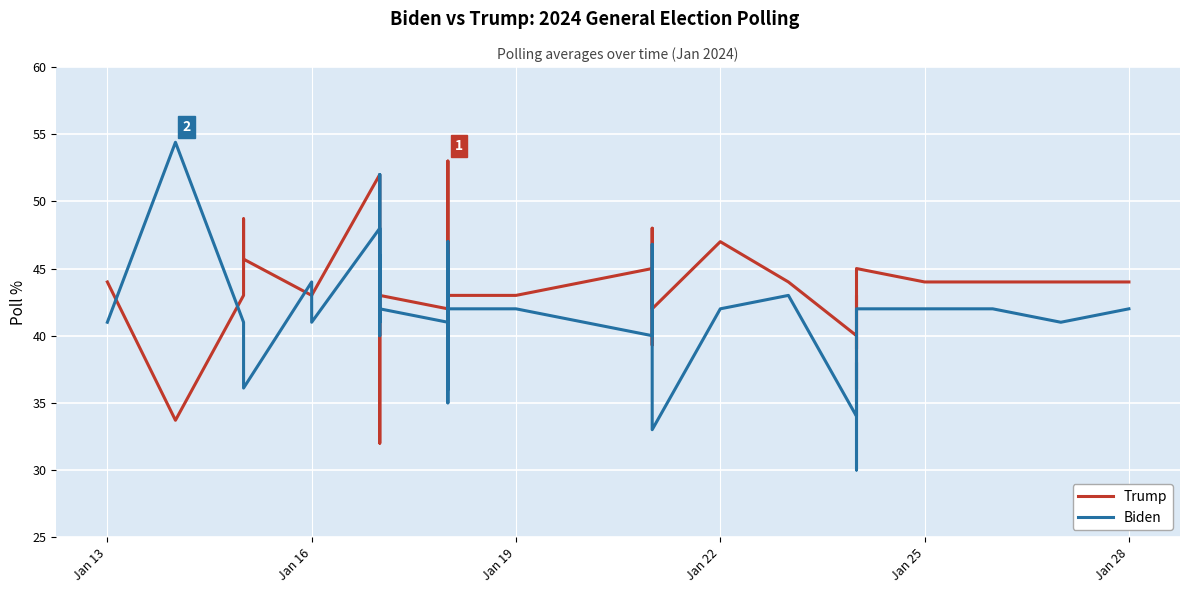

What is the average value of the Biden series?

41.4